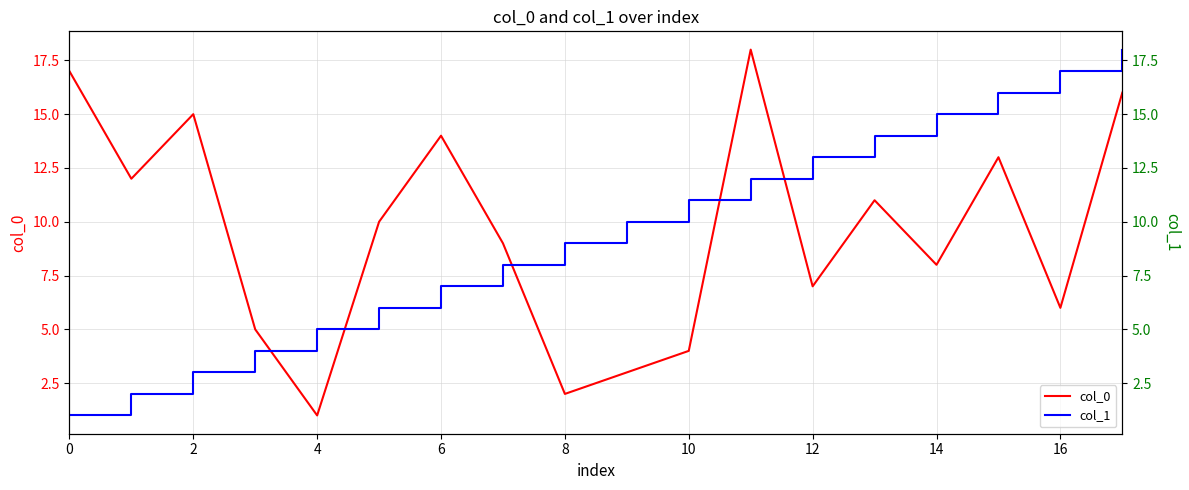

The col_0 series shows 3 at 10. True or false?

False